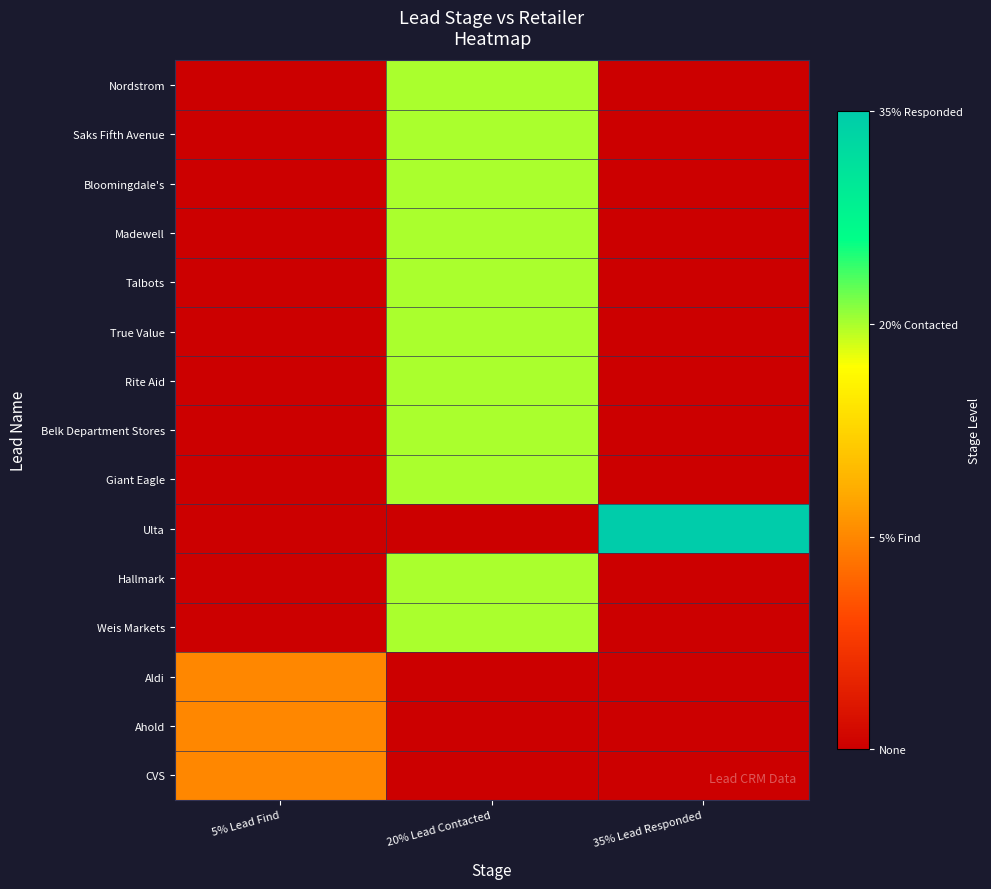

Which category has the lowest value across all series?

5% Lead Find